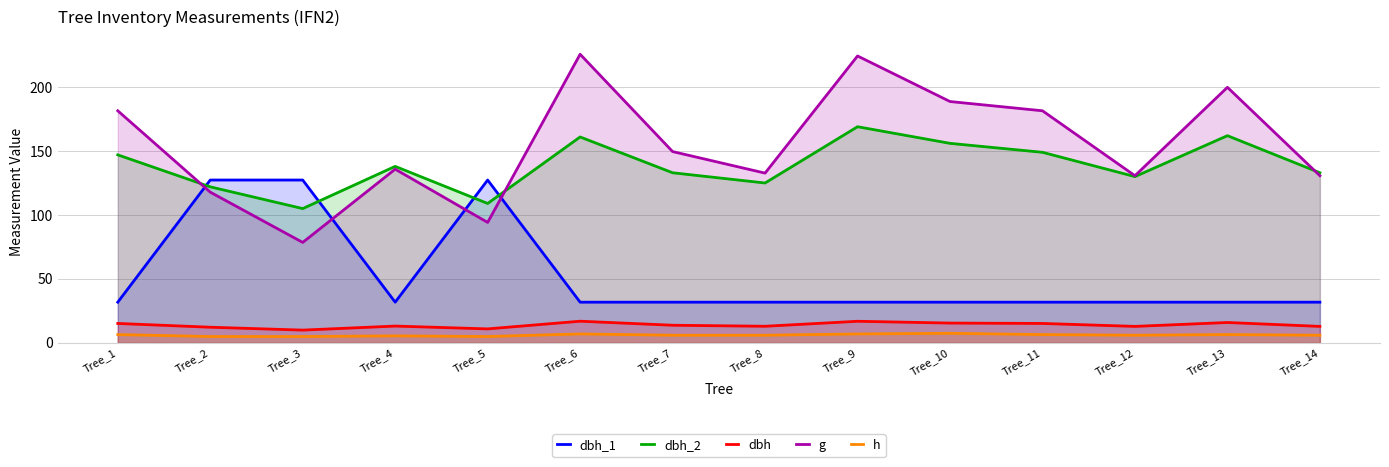

True or false: dbh_1 and dbh_2 intersect in this chart.

True